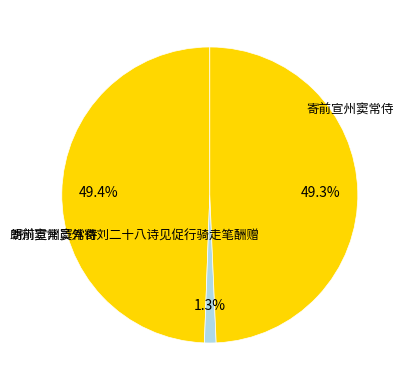

To the nearest percent, what is the average slice percentage?

33%